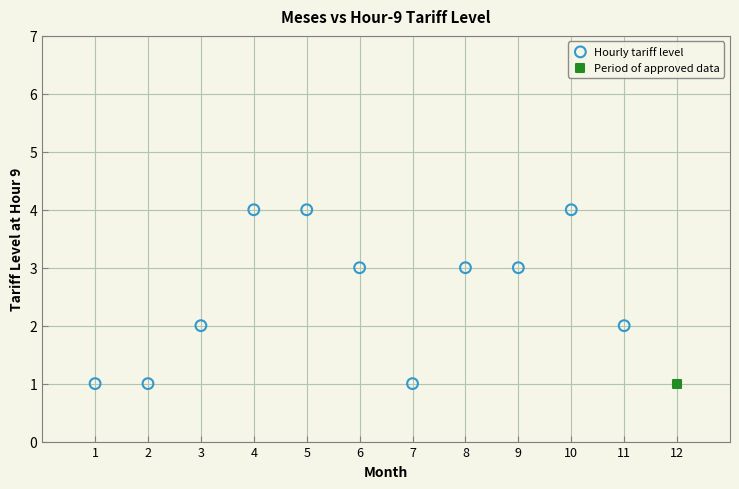

What are all the series names shown in the legend?

Hourly tariff level, Period of approved data